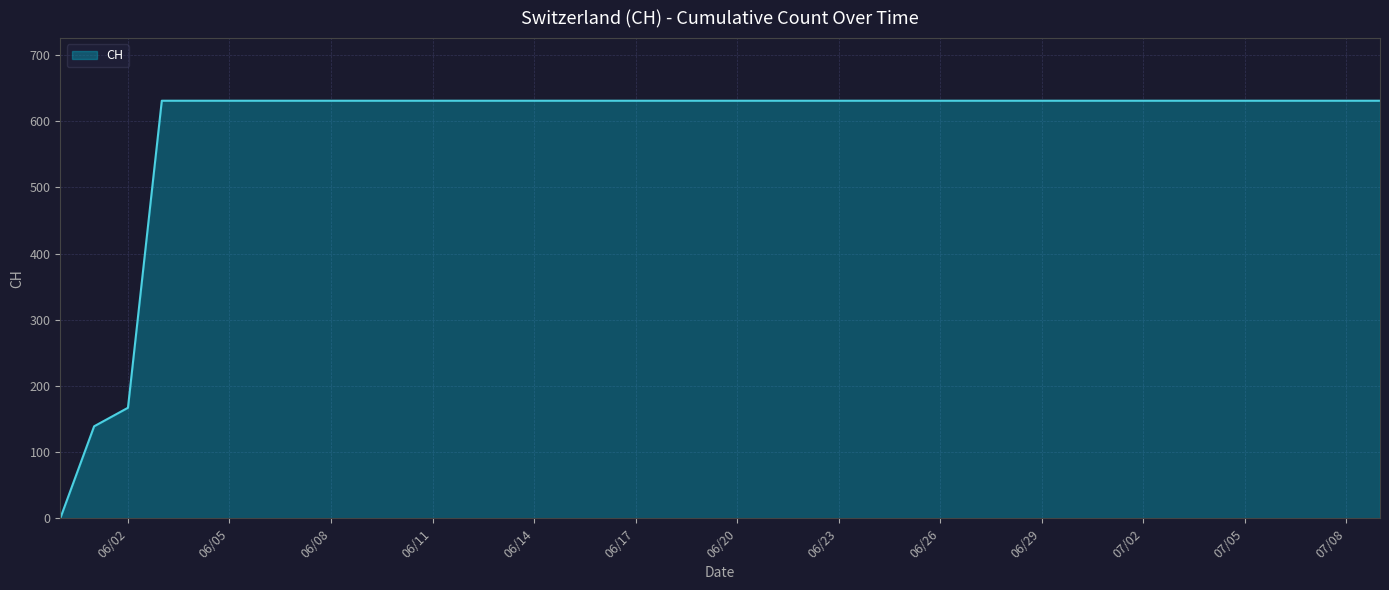

What is the greatest value displayed?

631